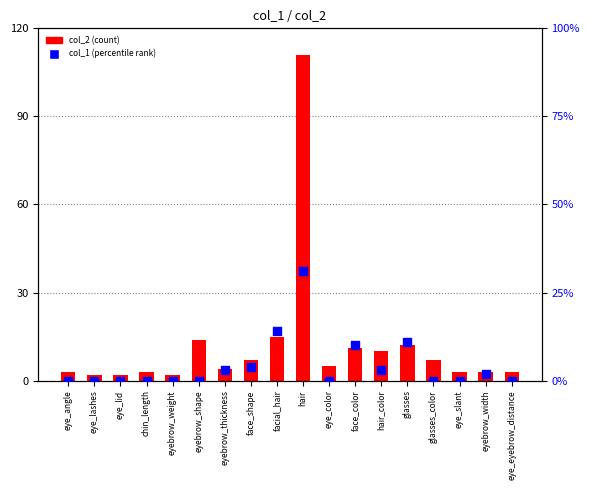

Is the value of col_1 at eye_lid greater than the value of col_2 at chin_length?

No